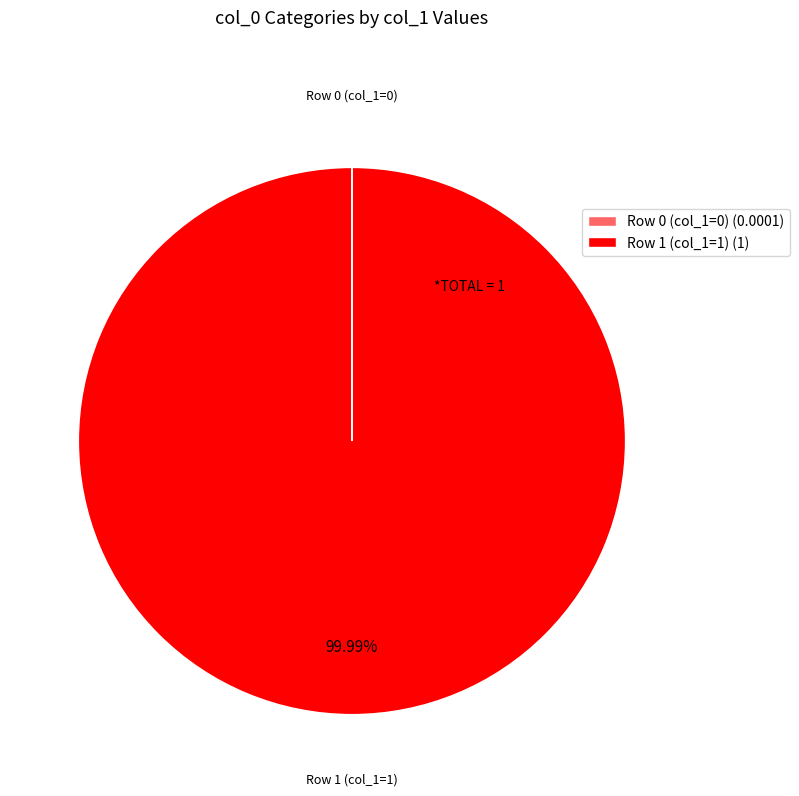

Does any single category account for the majority?

Yes